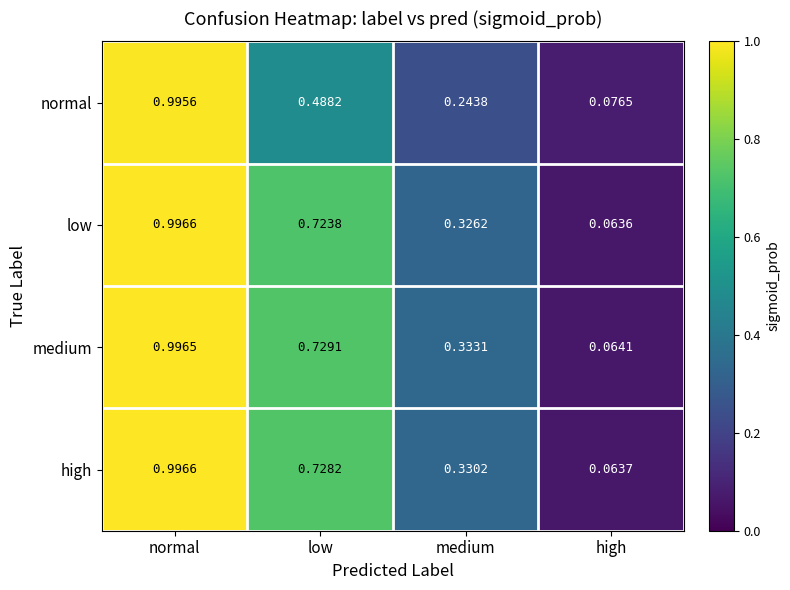

At how many categories does at least one series exceed 0?

4